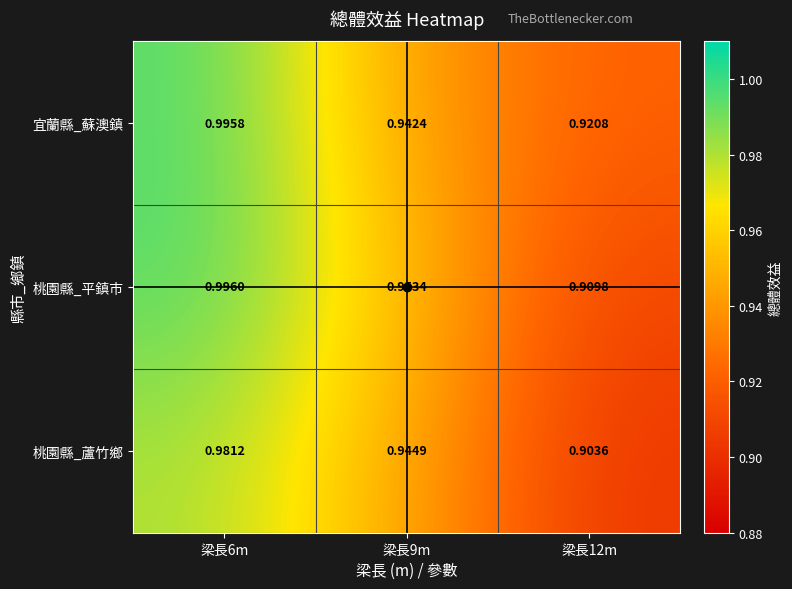

List the series in order of their peak value, highest first.

桃園縣_平鎮市, 宜蘭縣_蘇澳鎮, 桃園縣_蘆竹鄉